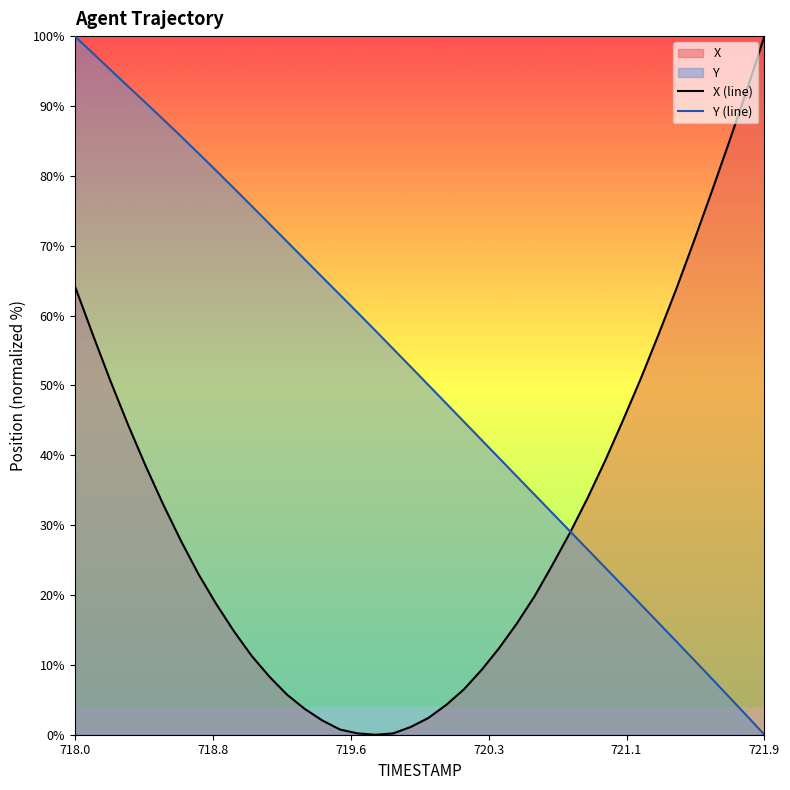

Rank the series at 718.0 from highest to lowest value.

Y (line), X (line)